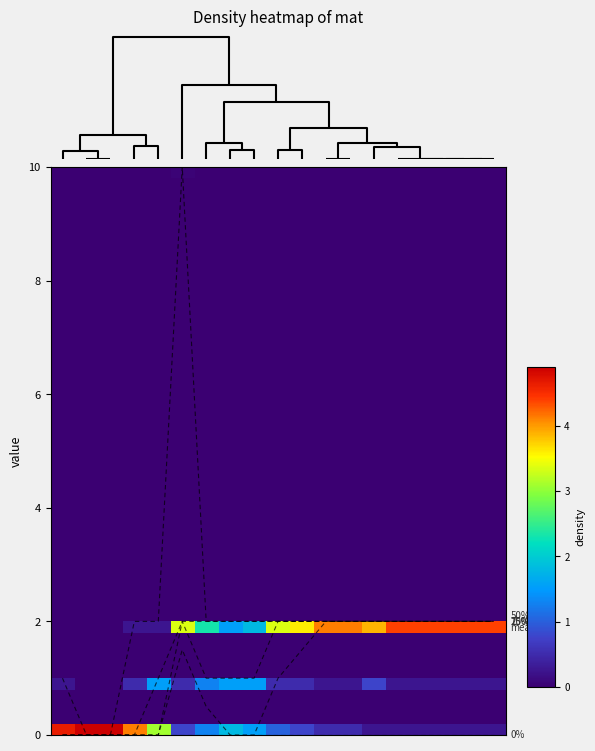

Does the chart display data point markers on the line(s)?

No